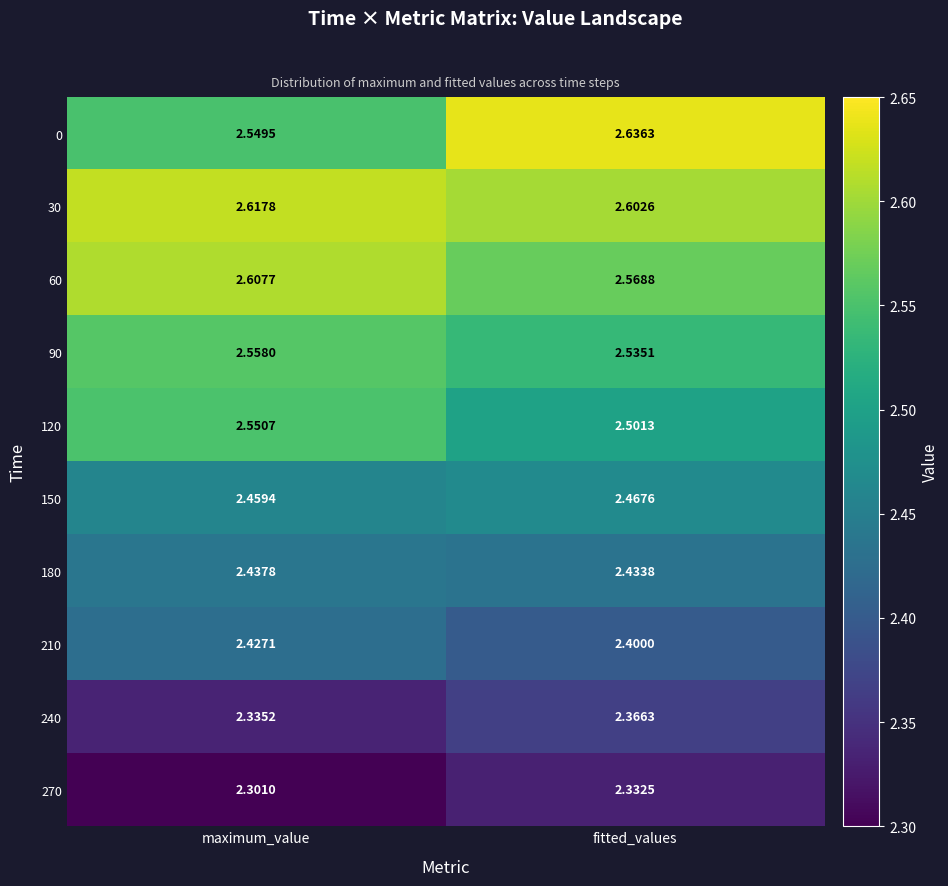

At which label does 180 reach its peak?

maximum_value